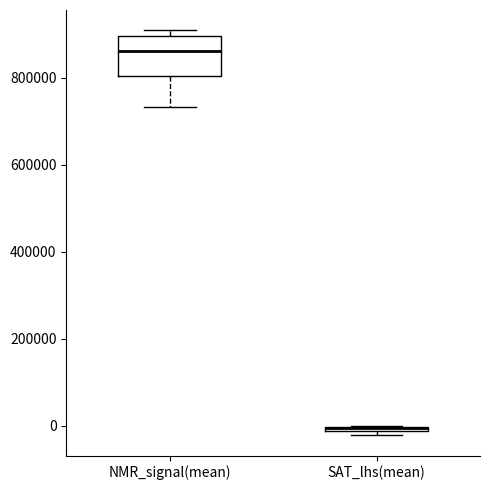

Where does the median line of the box for NMR_signal(mean) sit on the y-axis? The values are not printed on the chart, so give them approximately, as read against the axis.

860000